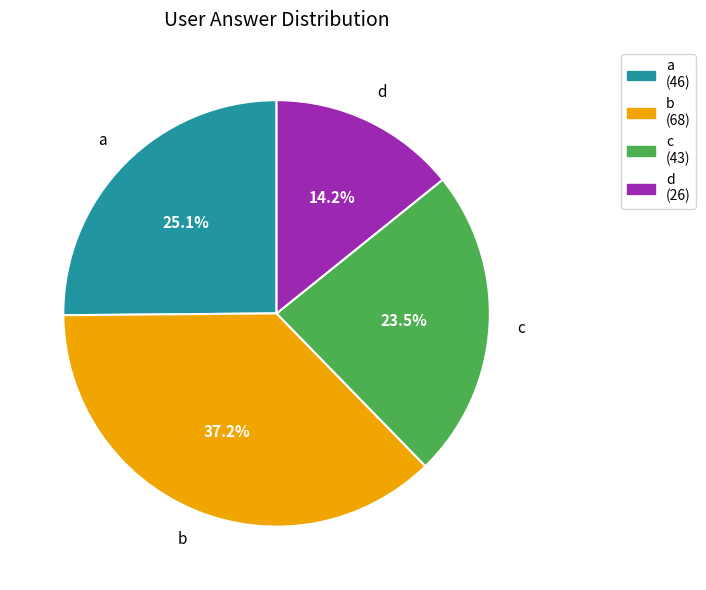

Rank the categories by value from highest to lowest.

b, a, c, d